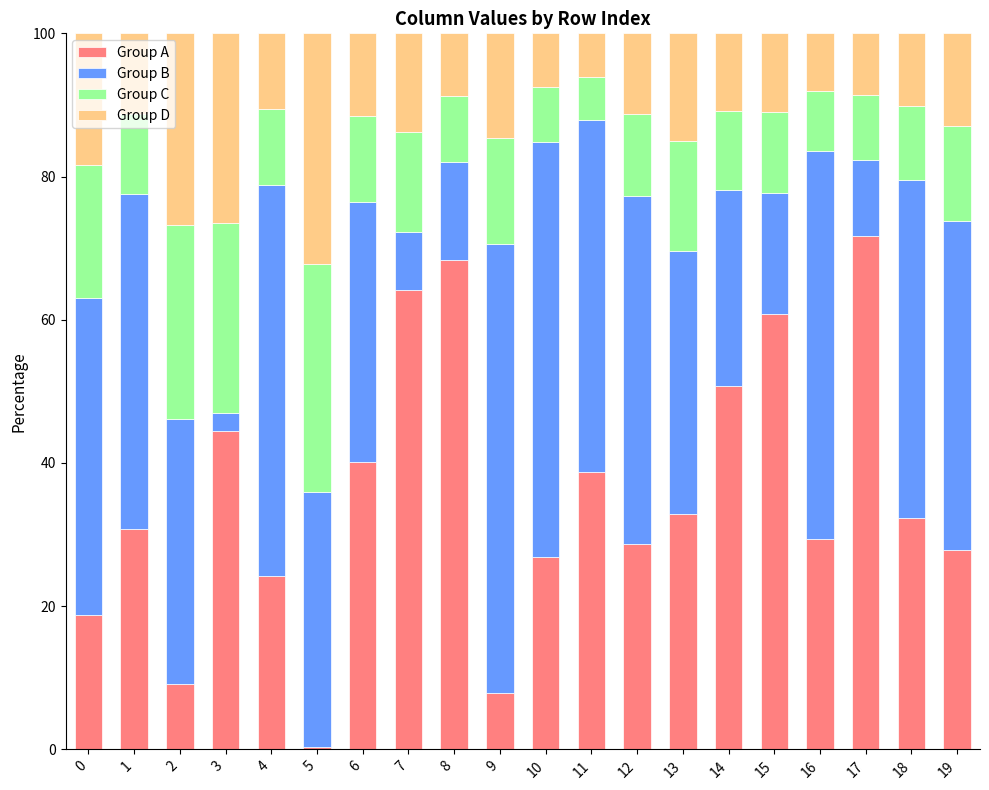

Count the number of data series in this chart.

4